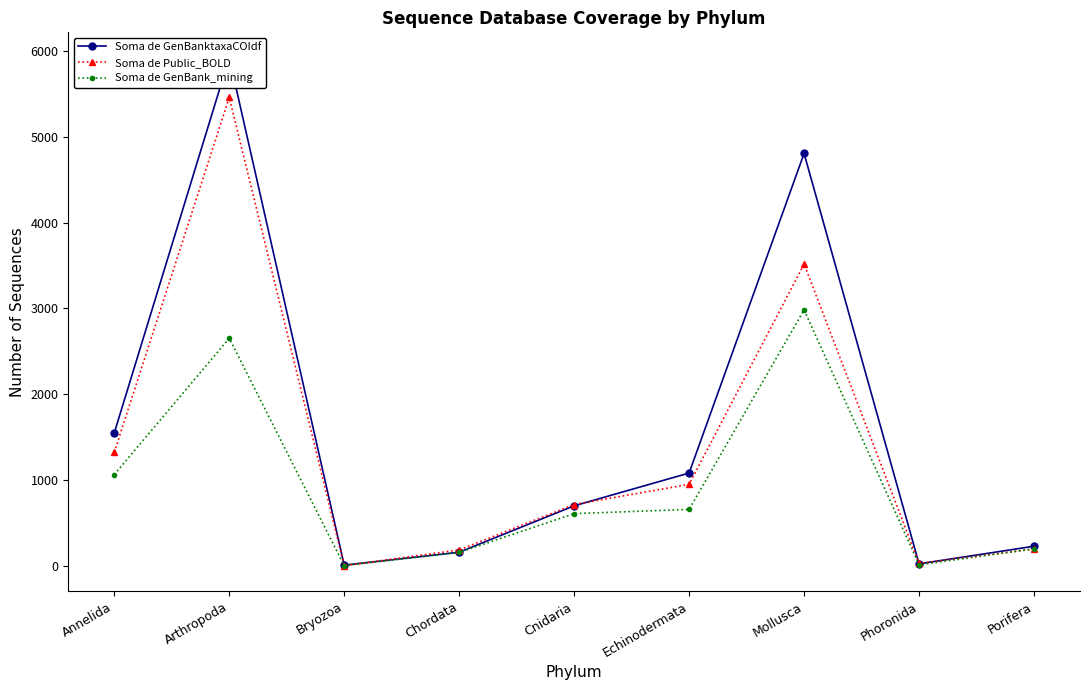

What is the difference between the second highest and second lowest values in the Soma de GenBank_mining series?

2639